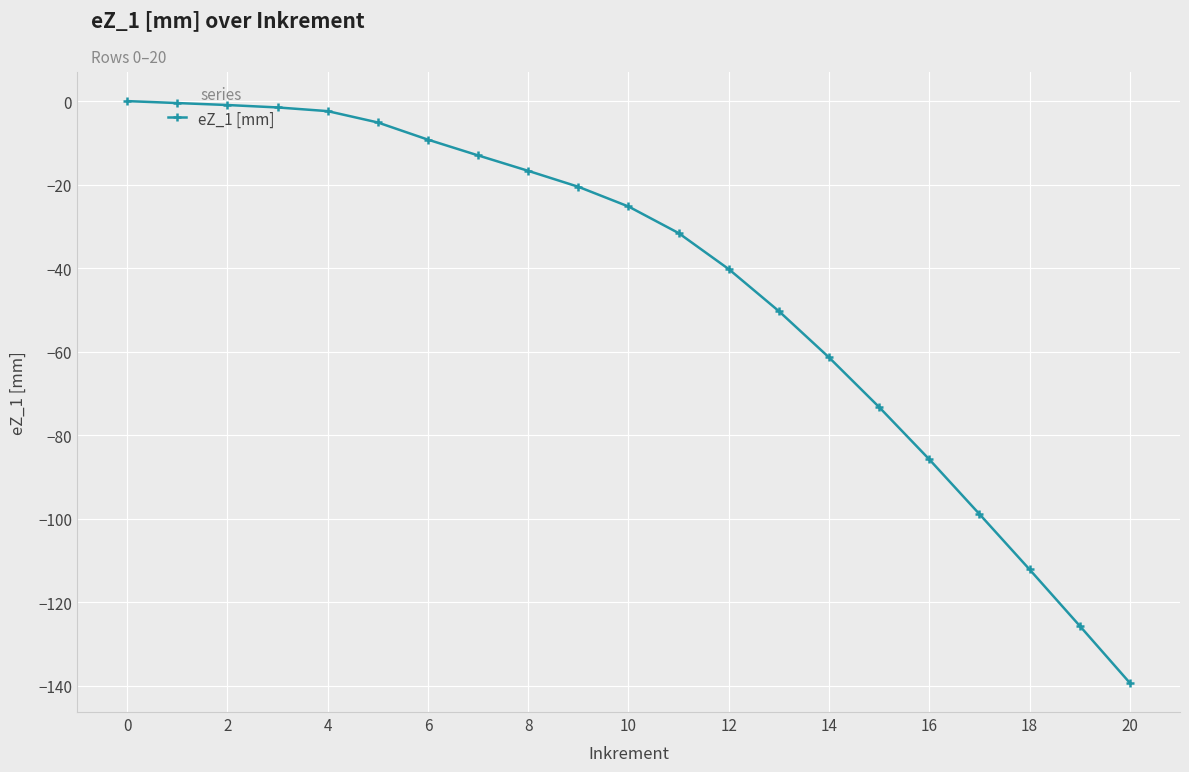

Does the chart display data point markers on the line(s)?

Yes